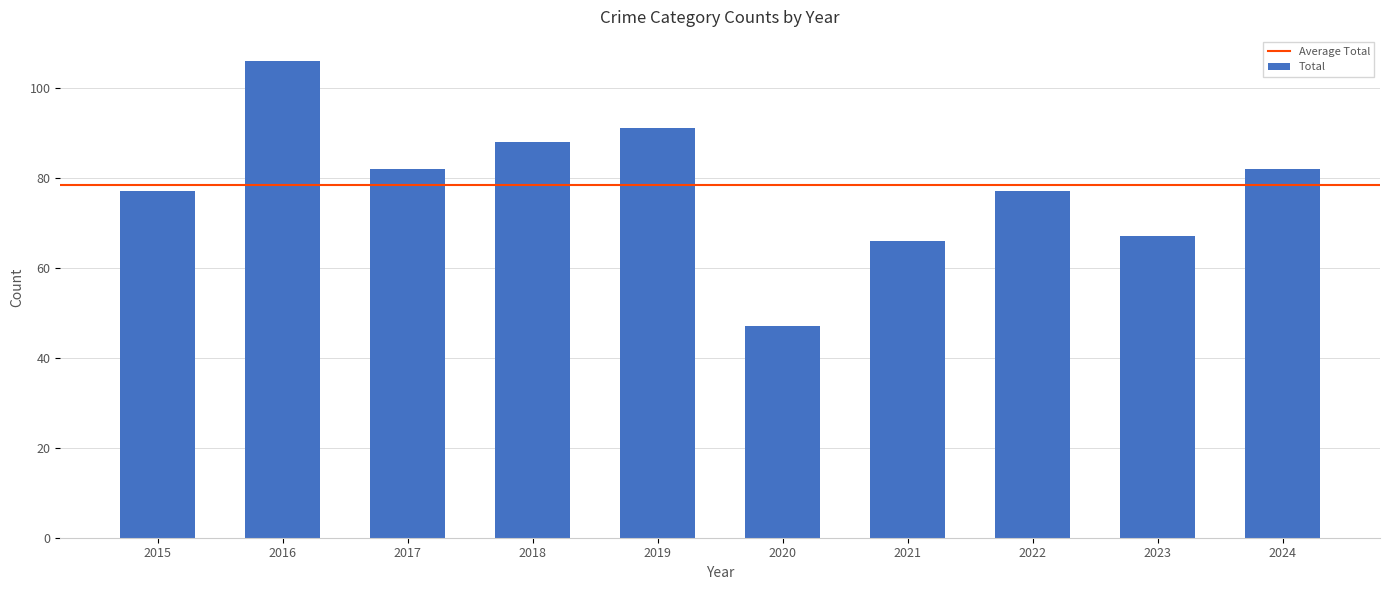

What is the change in value from 2015 to 2017?

+5